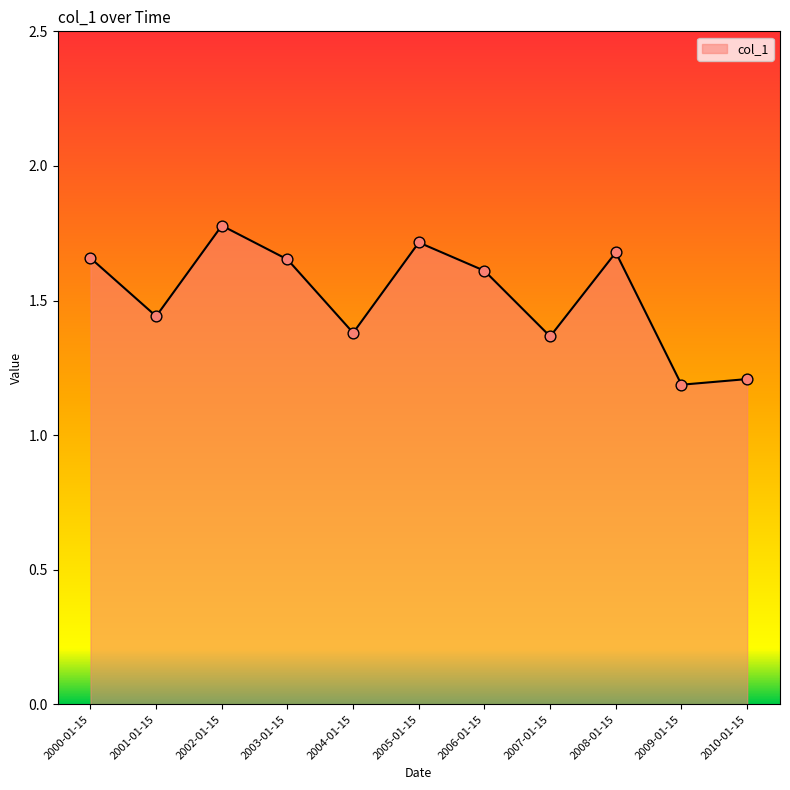

Approximately how many times larger is the value at 2001-01-15 compared to 2010-01-15?

1.2